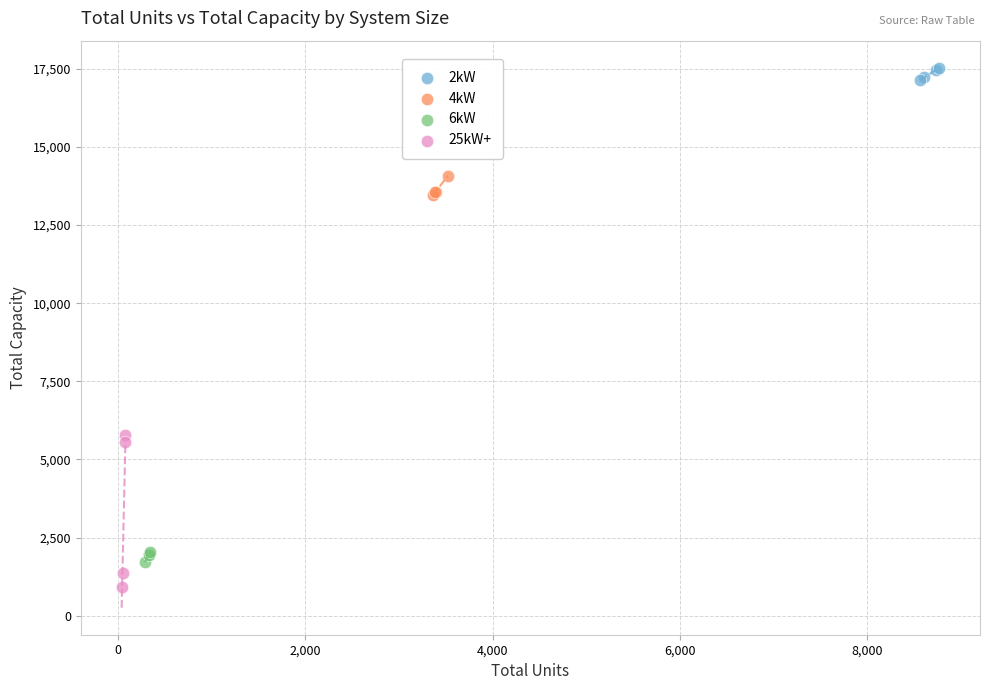

Which series has the widest spread of Y values?

25kW+